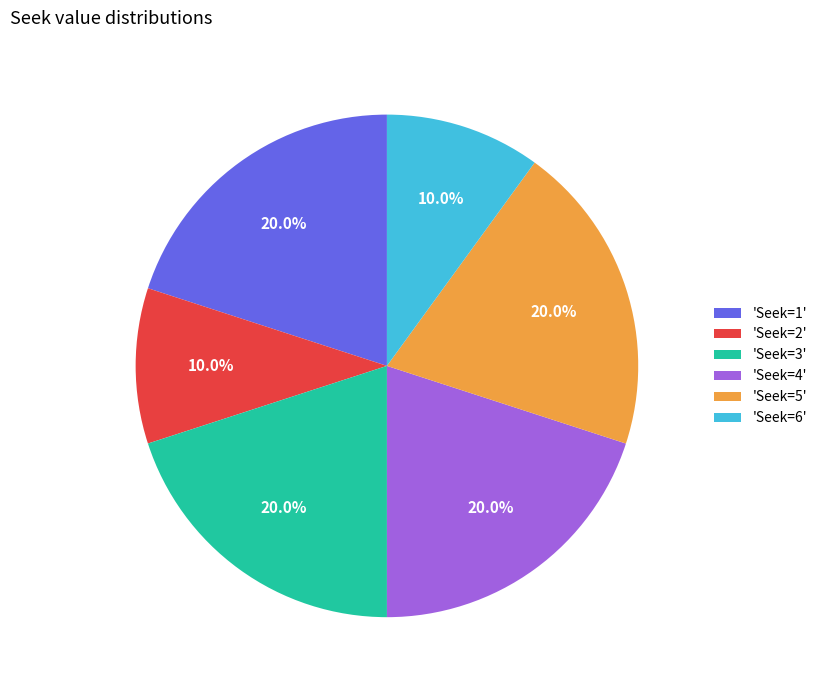

What percentage do 'Seek=5' and 'Seek=6' together represent?

30.0%